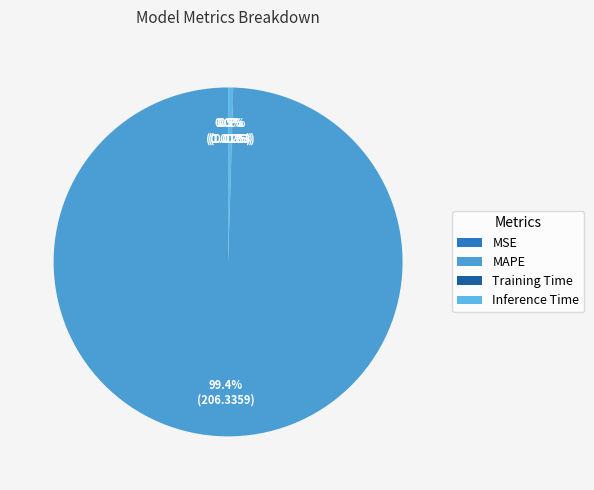

Combined, do MSE and Training Time account for over 50%?

No